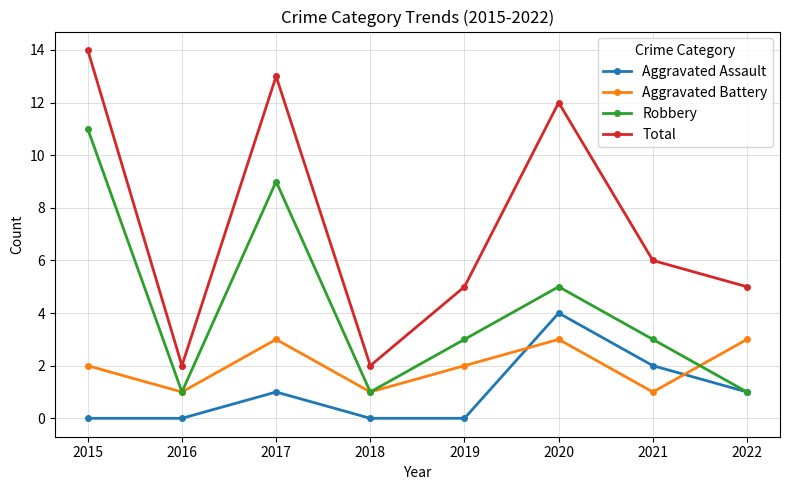

How many interior local valleys does the Total series have?

2